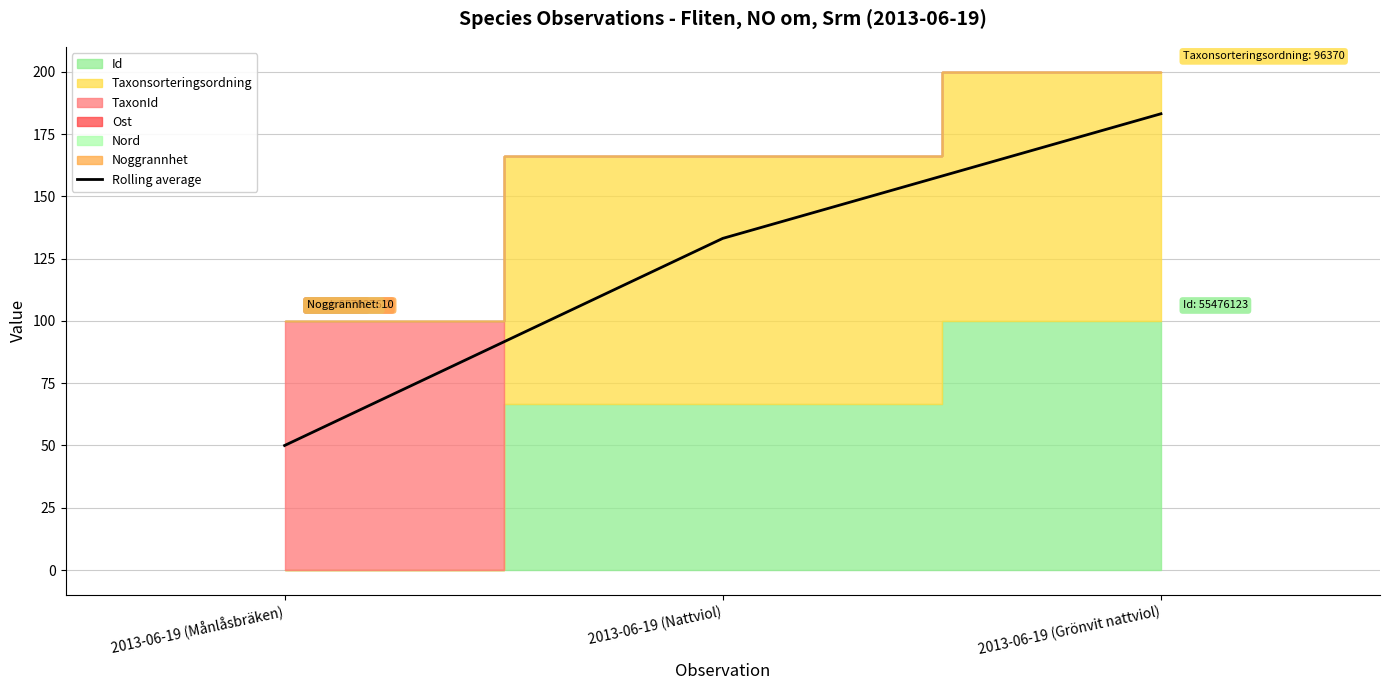

Reading left to right, transcribe all the data shown in this chart.

50.0	133.1	183.2